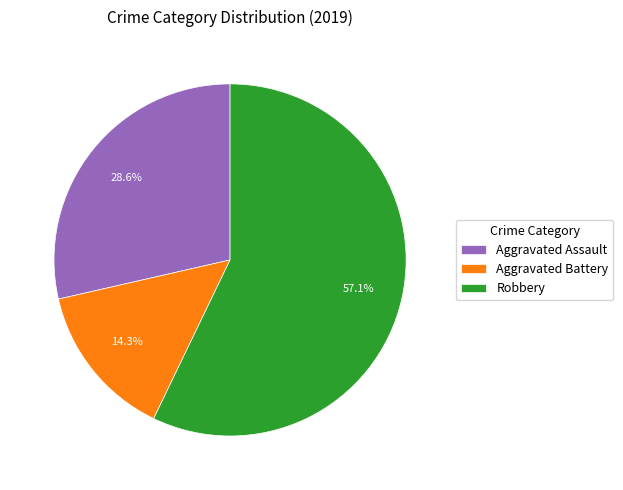

Does any single category account for the majority?

Yes